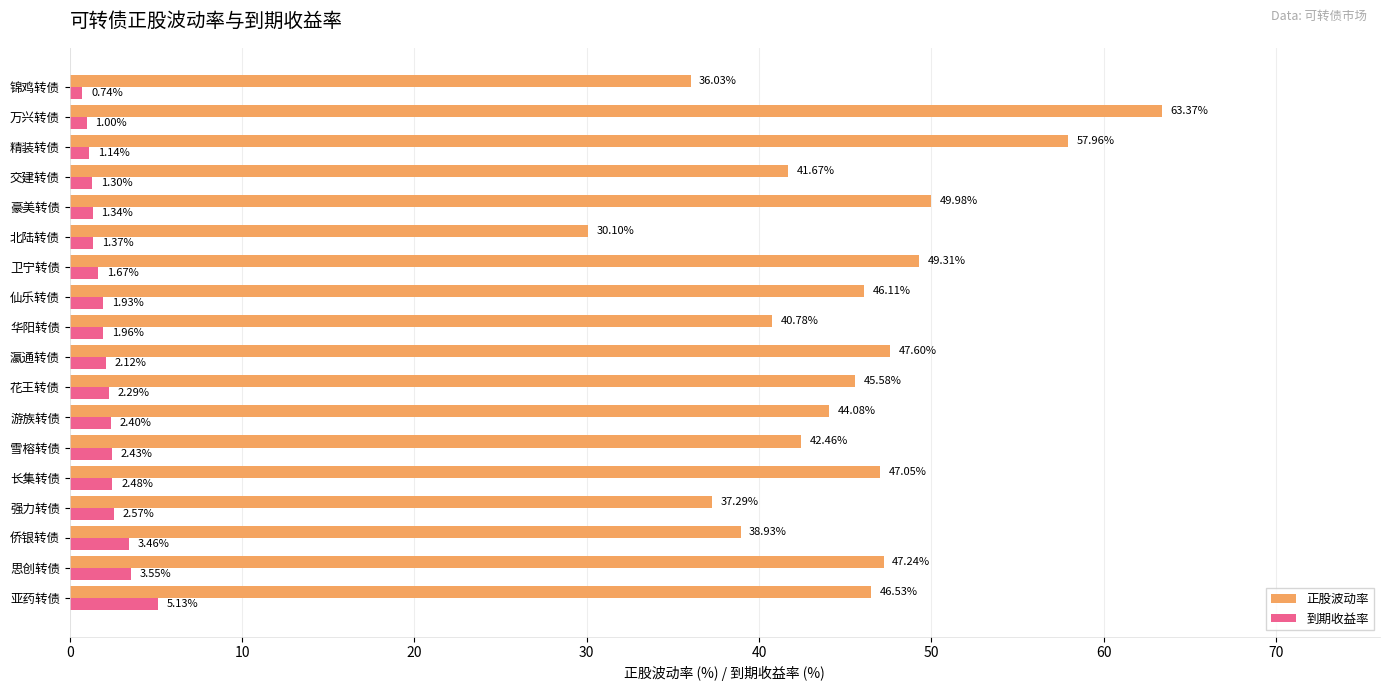

How many data points in 到期收益率 are above 2?

9